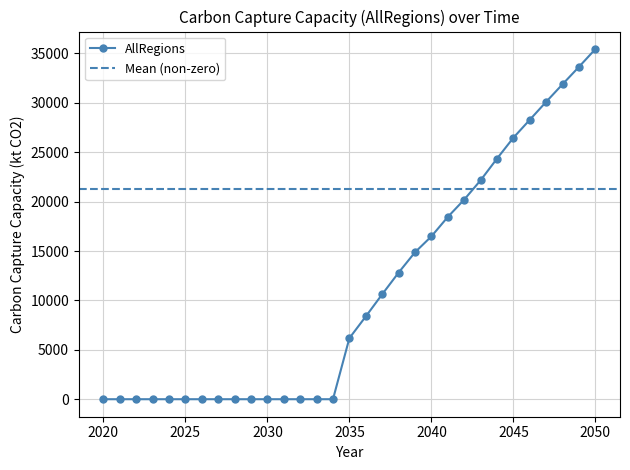

Between 2028 and 2043, which is larger?

2043